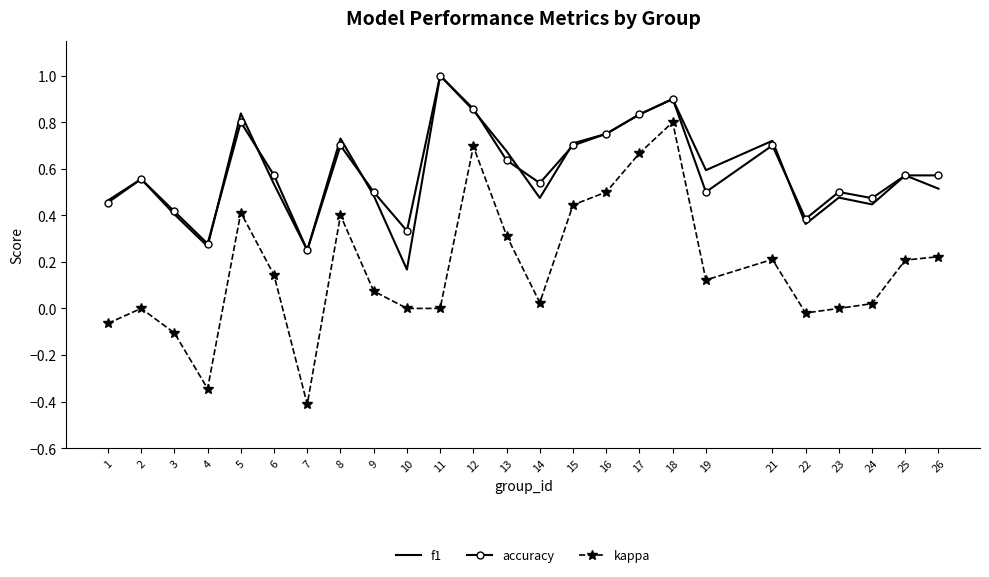

Which series changed the most between 6 and 10?

f1